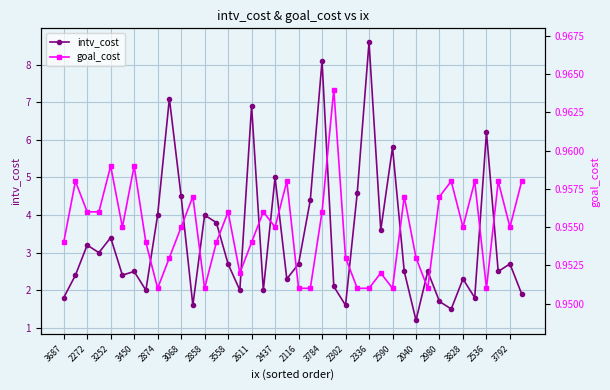

Is it true that intv_cost equals 2.8 at 2590?

False